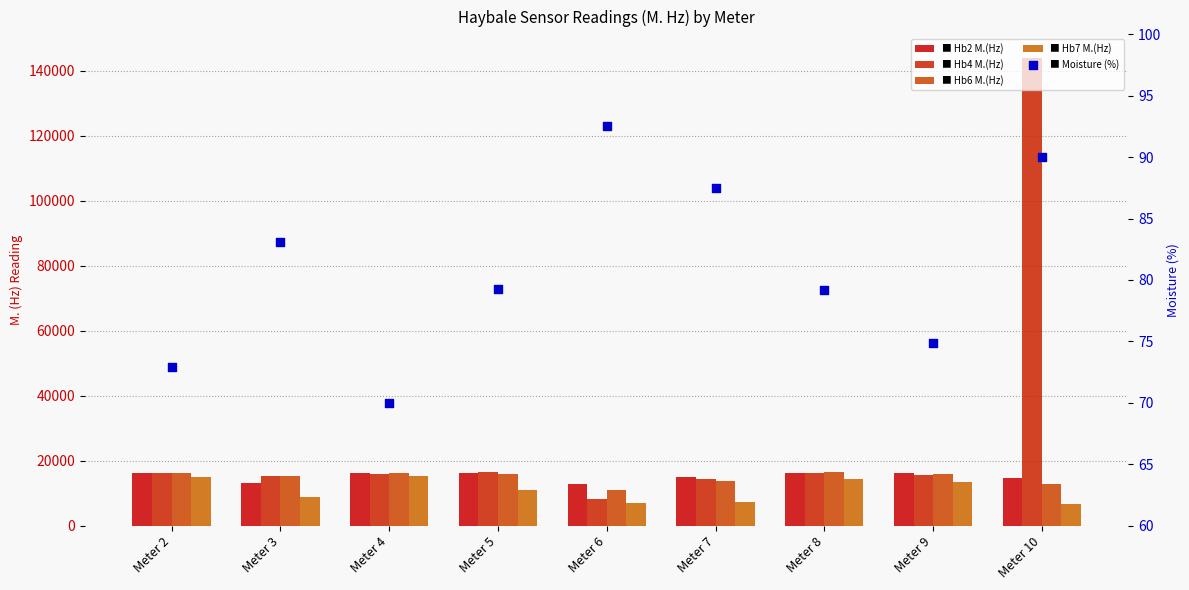

Which series reaches the minimum Y coordinate?

Moisture (%)